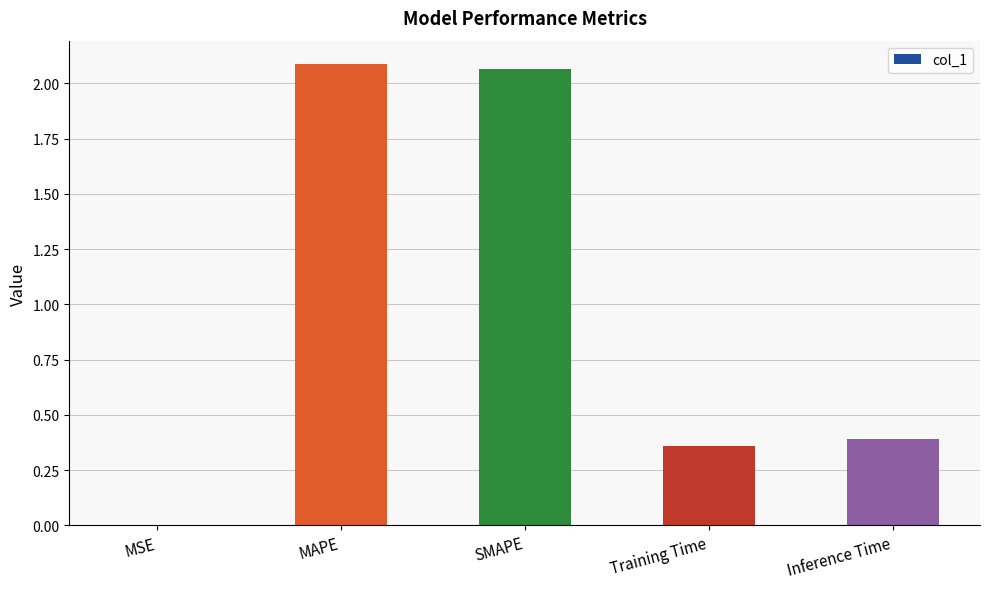

Are the bars horizontal?

No